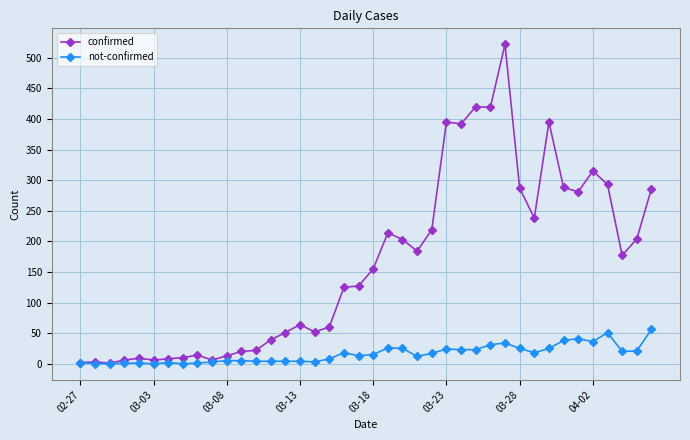

Which series has the largest total across all categories?

confirmed